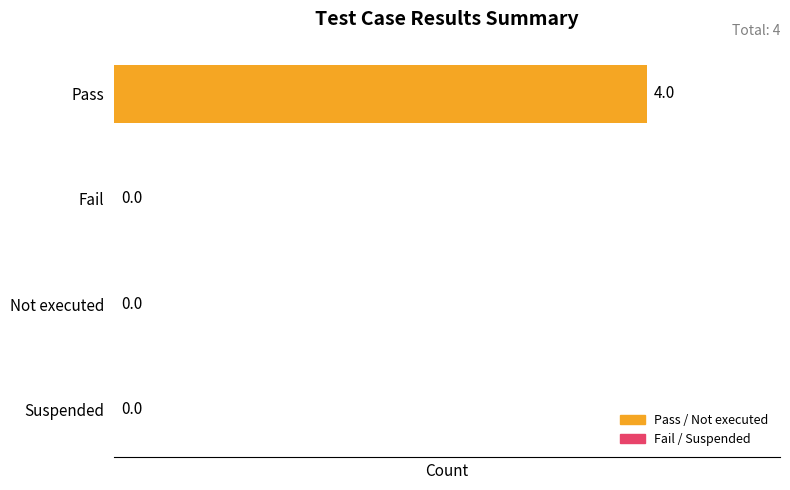

Reading bottom to top, what are all the values shown in this chart?

Suspended=0	Not executed=0	Fail=0	Pass=4